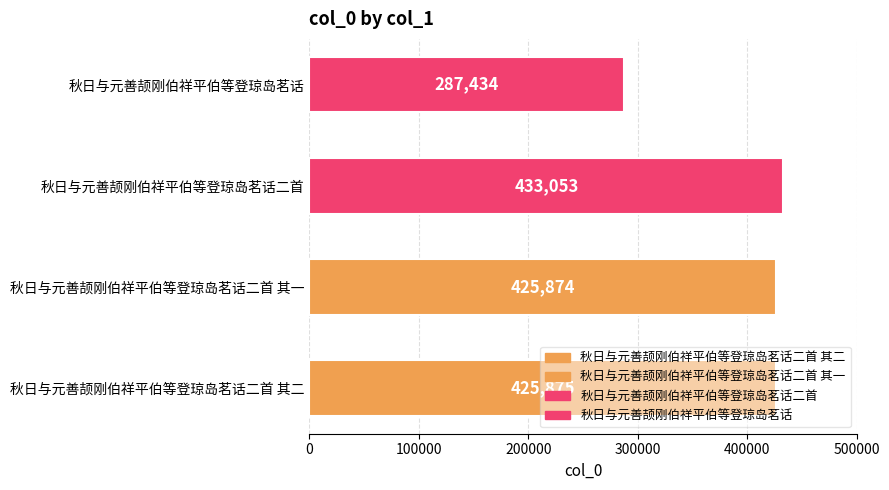

The chart shows a value of 154453 at 秋日与元善颉刚伯祥平伯等登琼岛茗话. True or false?

False